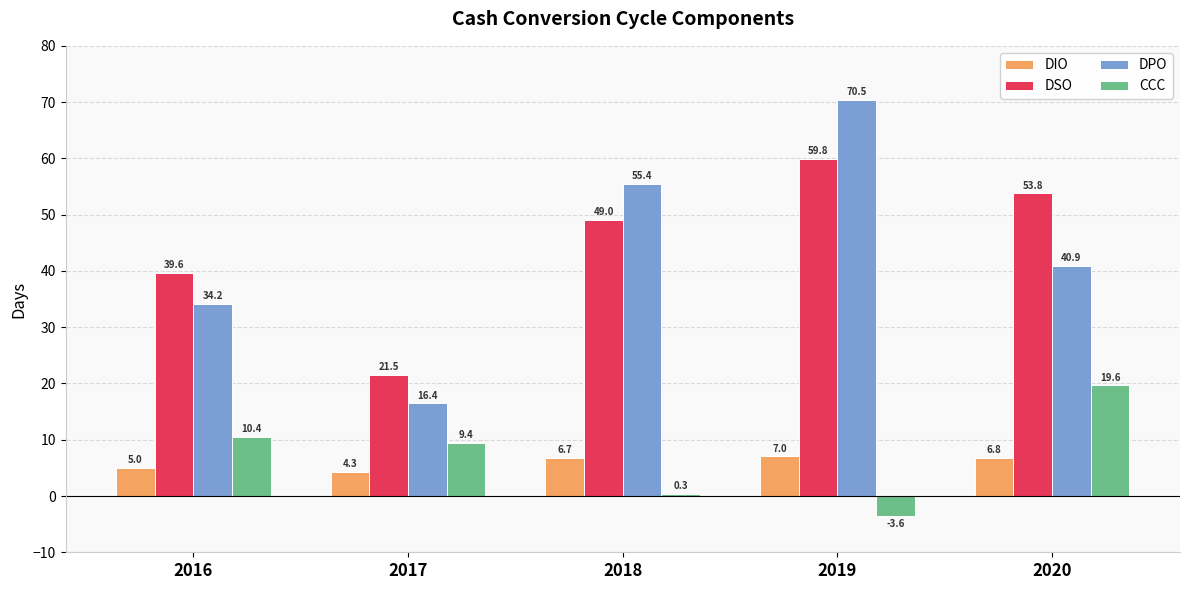

At 2019, list the series in order from largest to smallest.

DPO, DSO, DIO, CCC